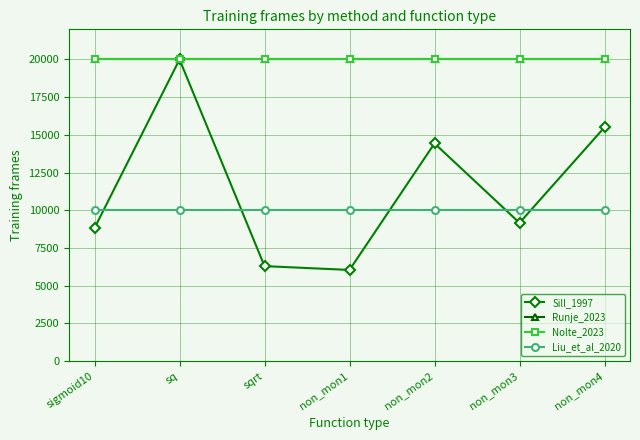

True or false: Runje_2023 has more than 2 interior local peaks.

False